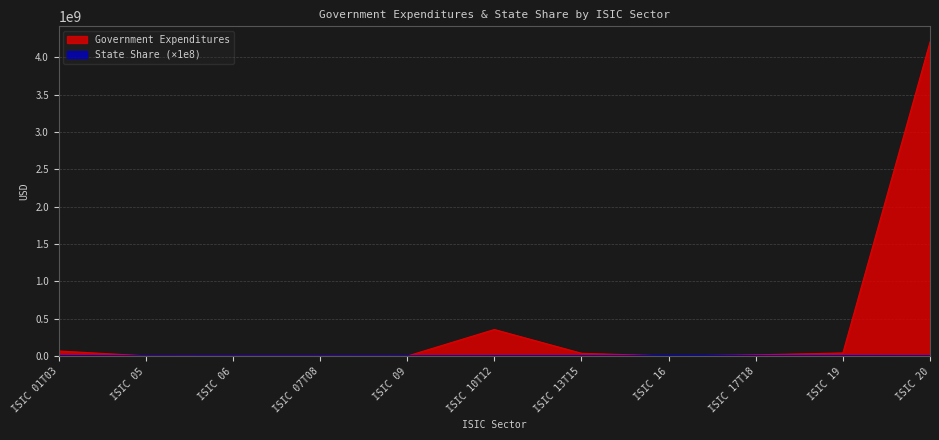

What is the maximum value for State Share (scaled)?

4385636.0